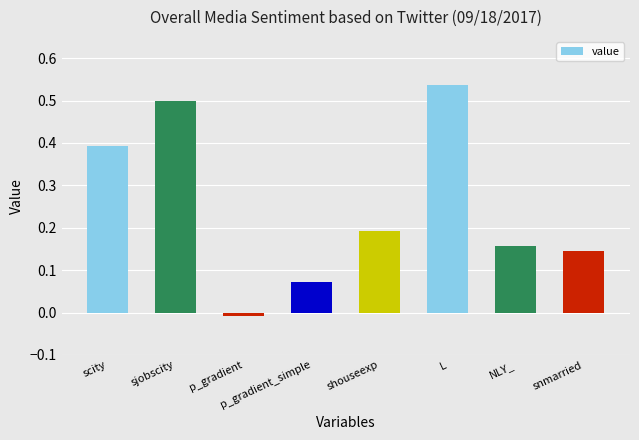

At which label is the value closest to 0?

p_gradient